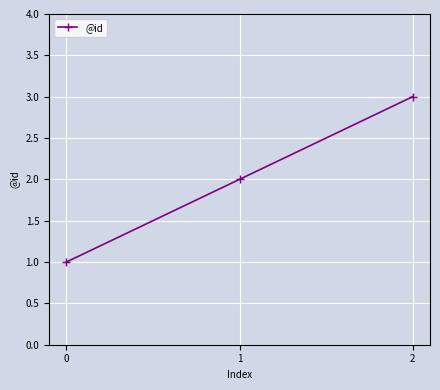

True or false: the data shows 1 at 0.

True